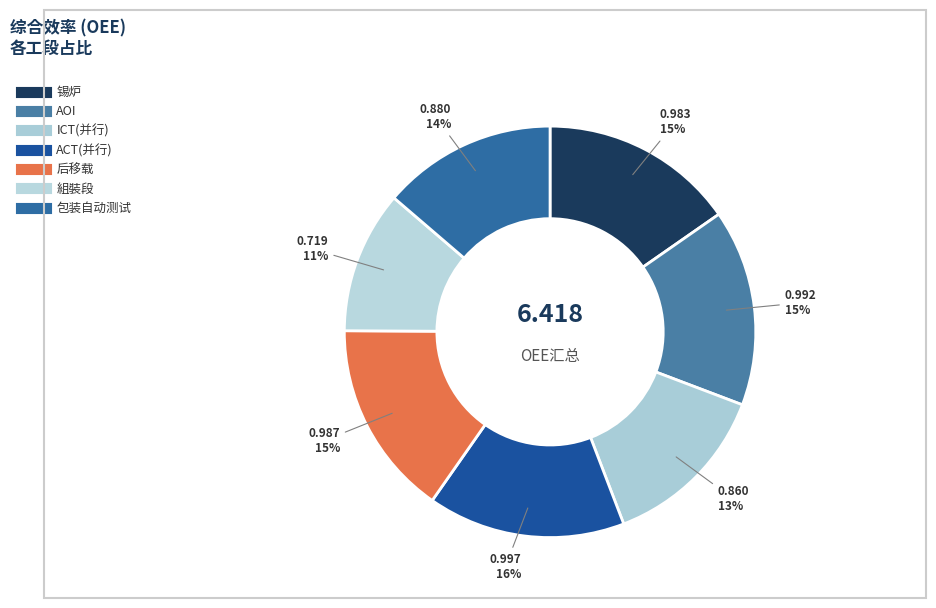

How many slices are in this pie chart?

7